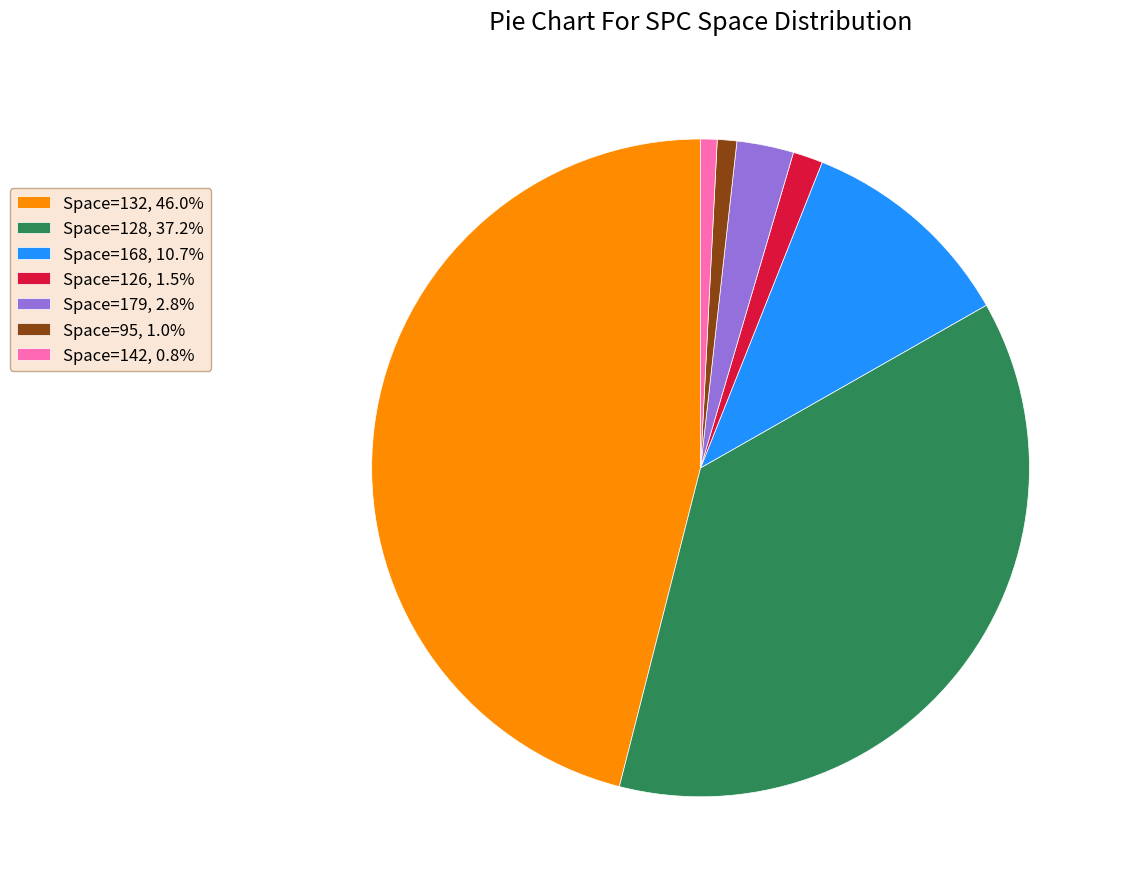

Is the sum of Space=168, 10.7% and Space=132, 46.0% greater than half?

Yes